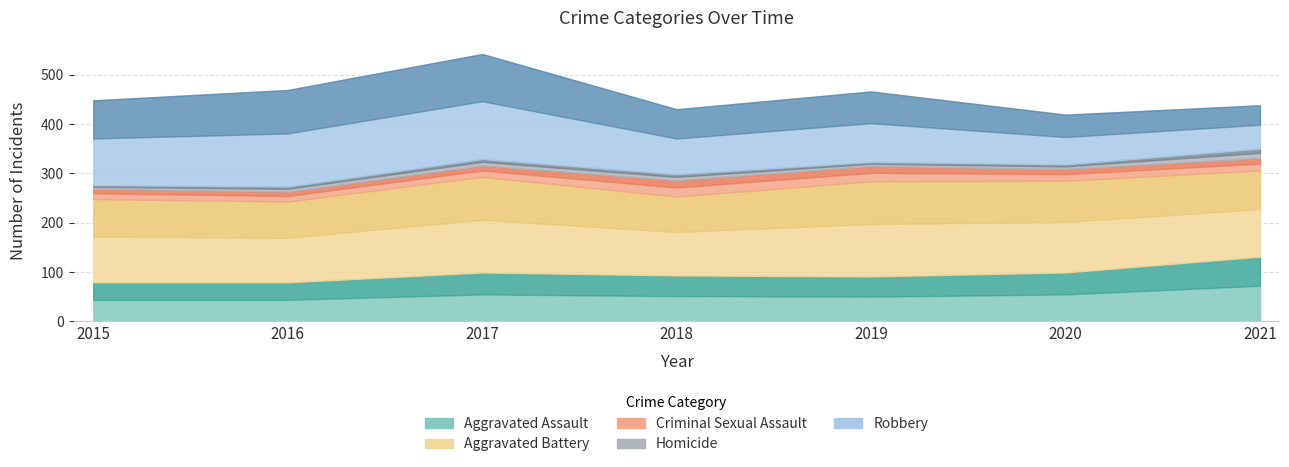

Between which two adjacent categories do Robbery and Aggravated Assault first intersect?

2020 and 2021